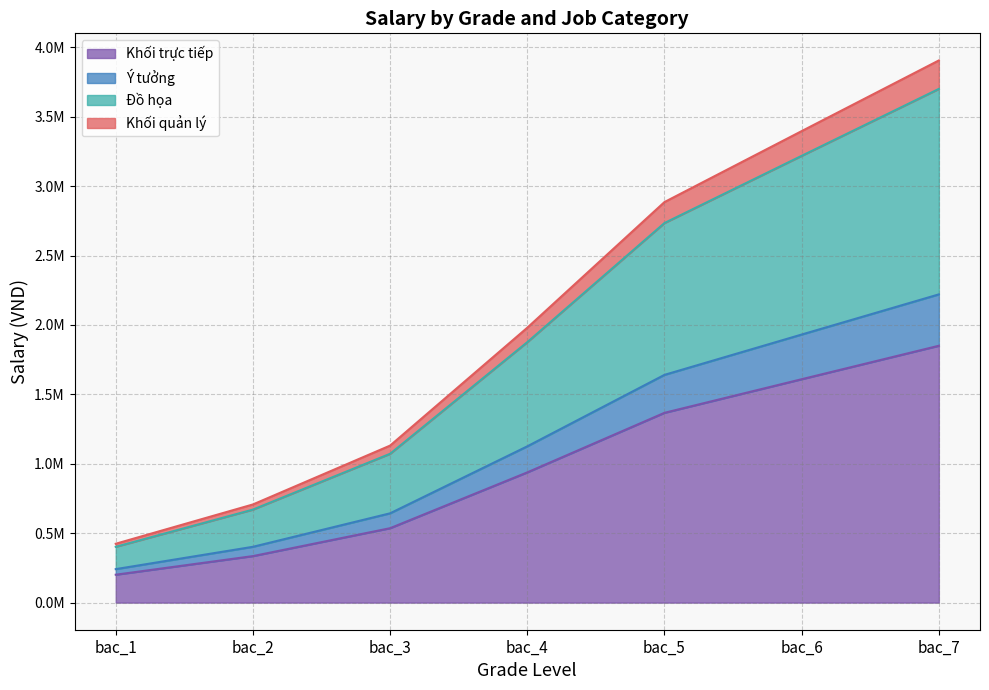

Which category has the highest value in the Ý tưởng series?

bac_7